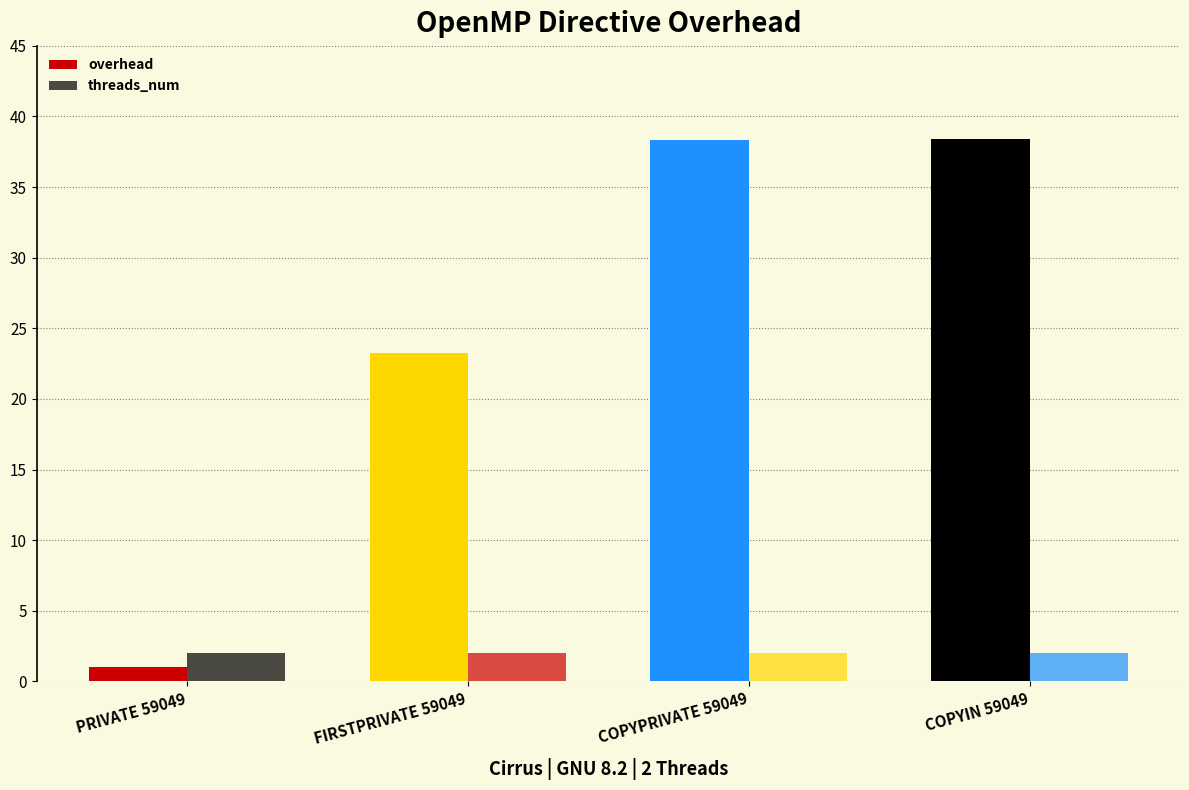

Reading right to left, list all the values displayed in this chart.

overhead: 38.4	38.3	23.2	1.0
threads_num: 2.0	2.0	2.0	2.0